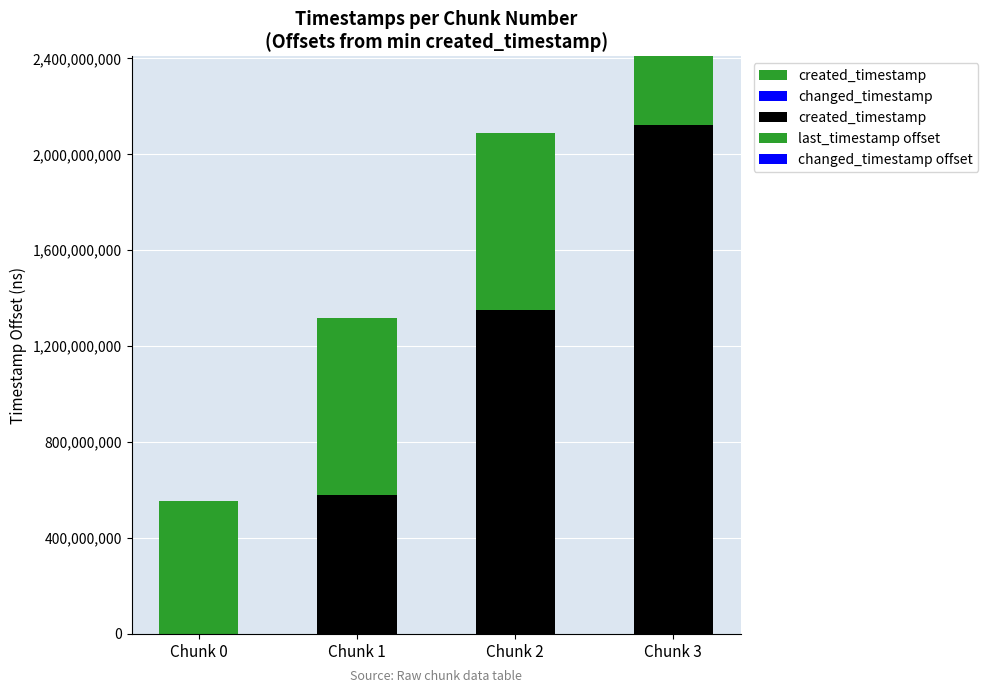

What is the sum of the changed_timestamp values at Chunk 1 and Chunk 3?

1024531000